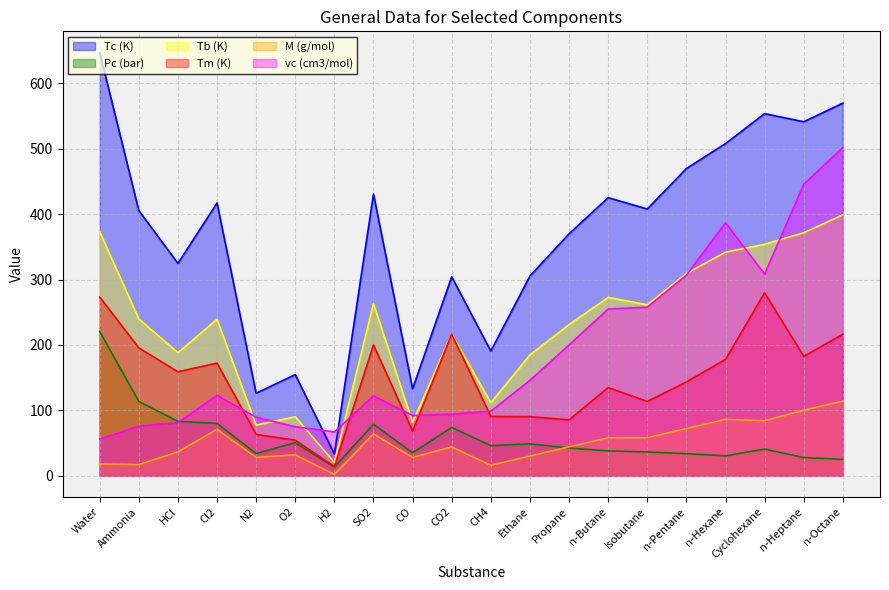

What is the sum of all vc (cm3/mol) values?

3781.6